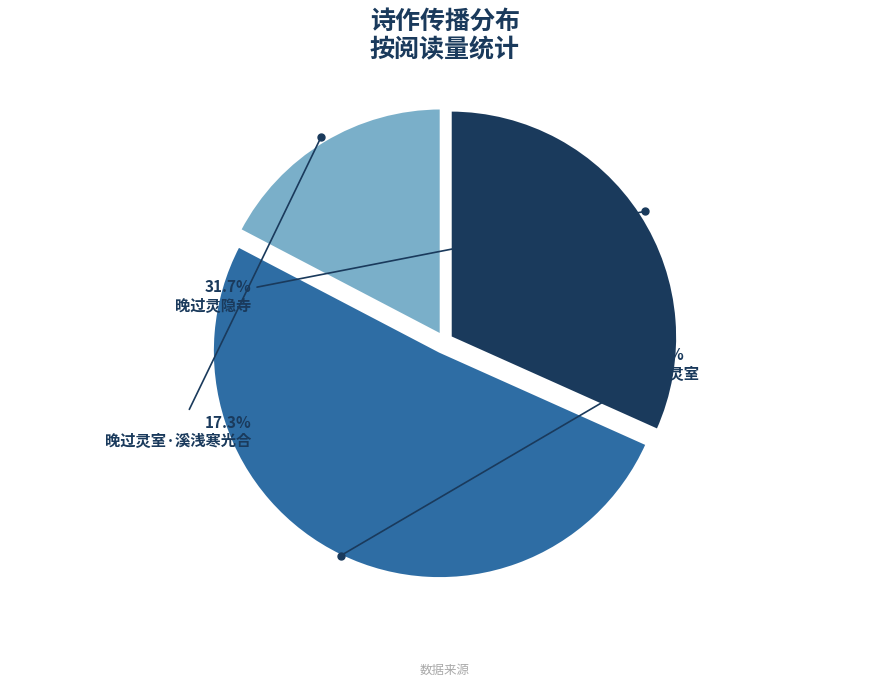

How much of the chart is everything except 晚过灵隐寺?

68.3%